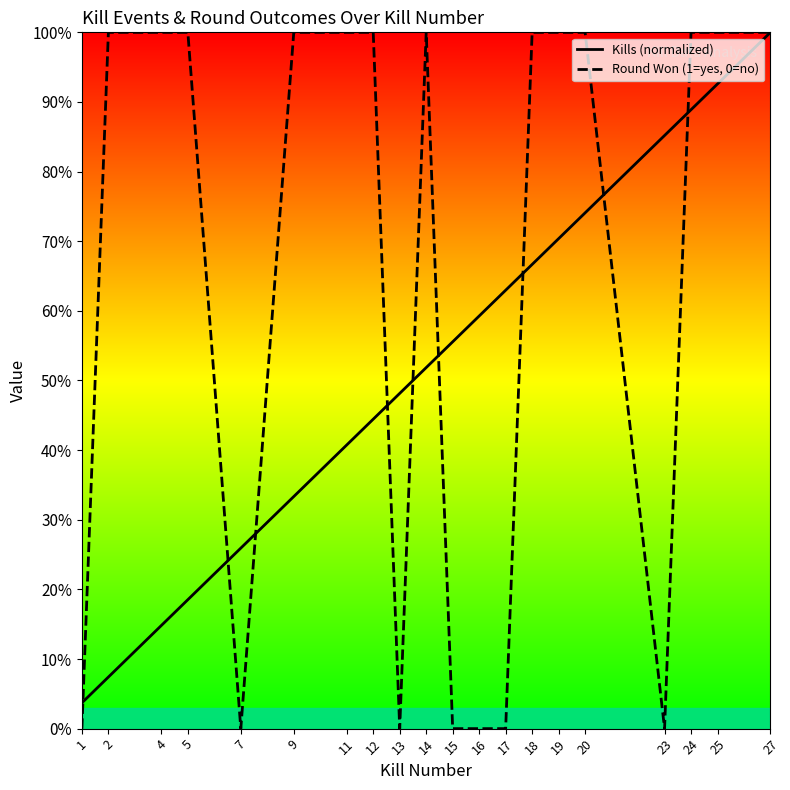

List the series in order of their overall mean, highest first.

Round Won (1=yes, 0=no), Kills (normalized)